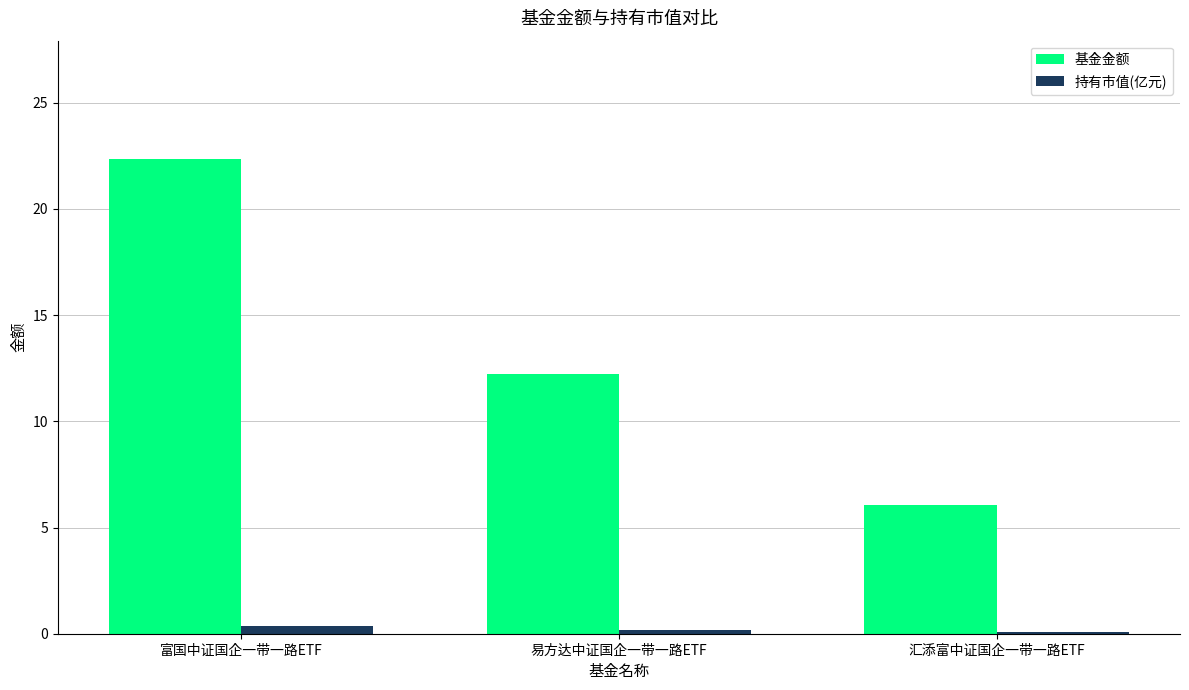

Is it true that 基金金额 equals 4.1 at 易方达中证国企一带一路ETF?

False